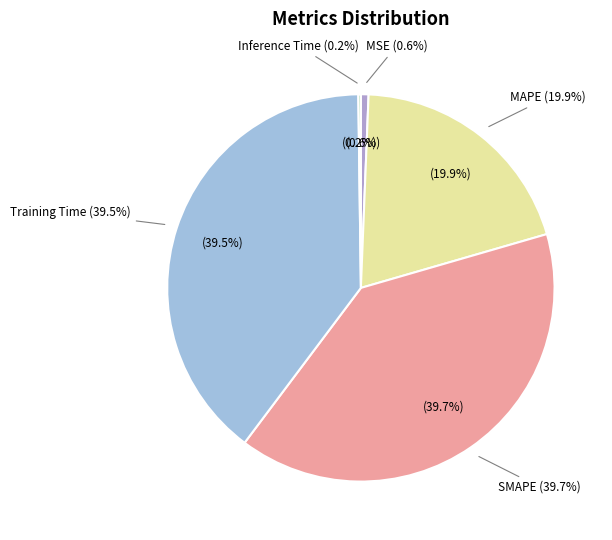

Rank the categories by value from lowest to highest.

Inference Time, MSE, MAPE, Training Time, SMAPE